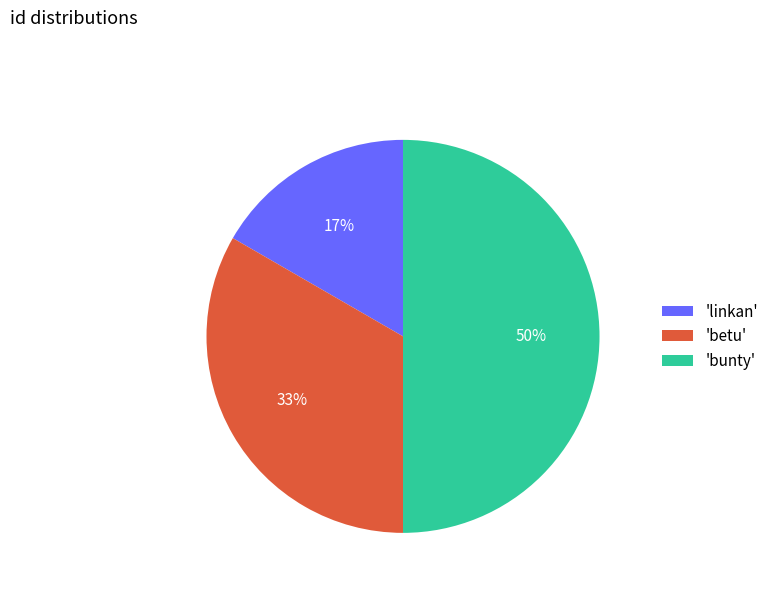

Do 'linkan' and 'bunty' together represent more than half of the pie?

Yes